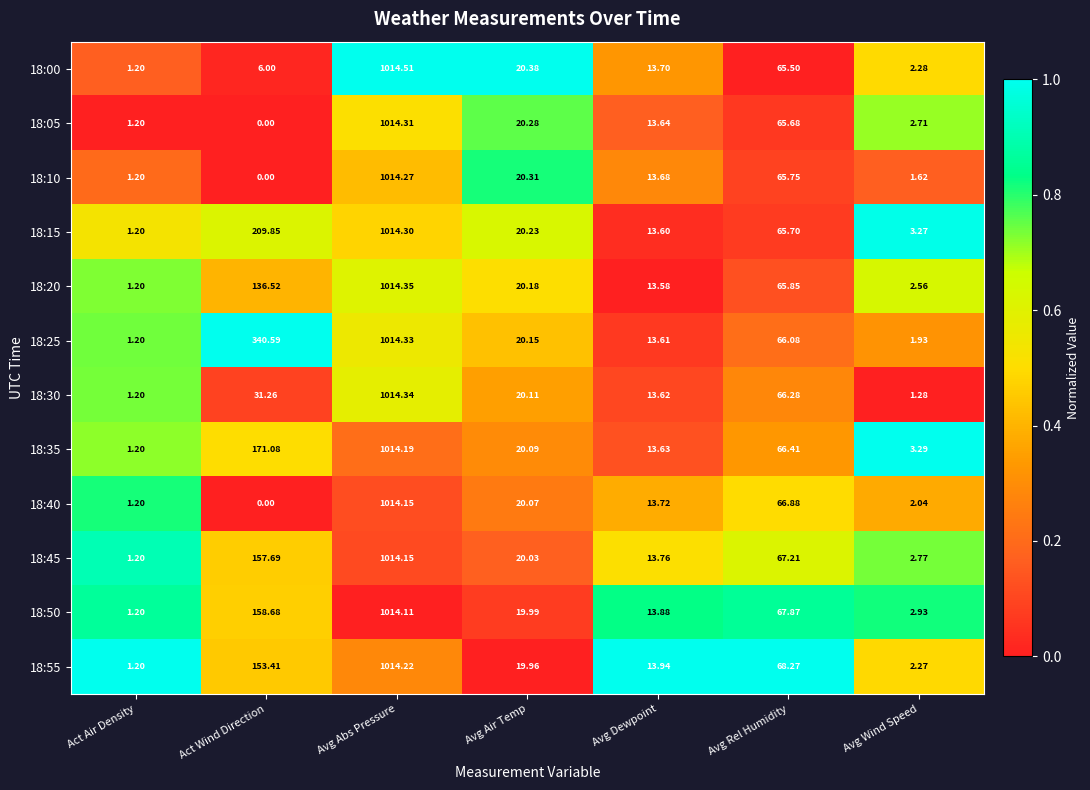

Where is 18:35 nearest to the value 507?

Act Wind Direction